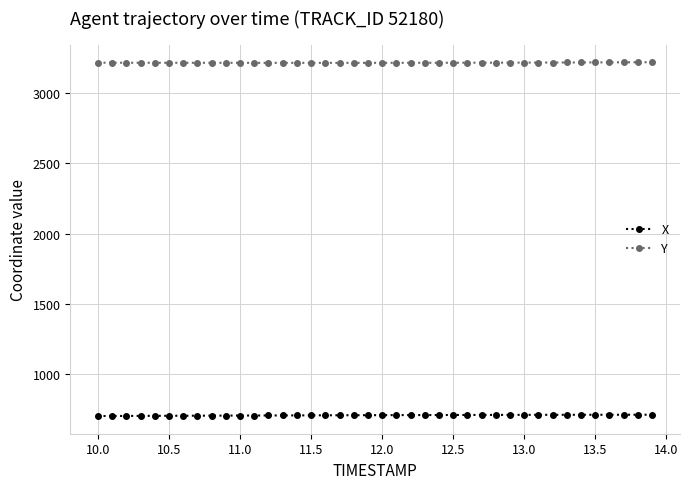

What is the sum of all X values?

28291.7